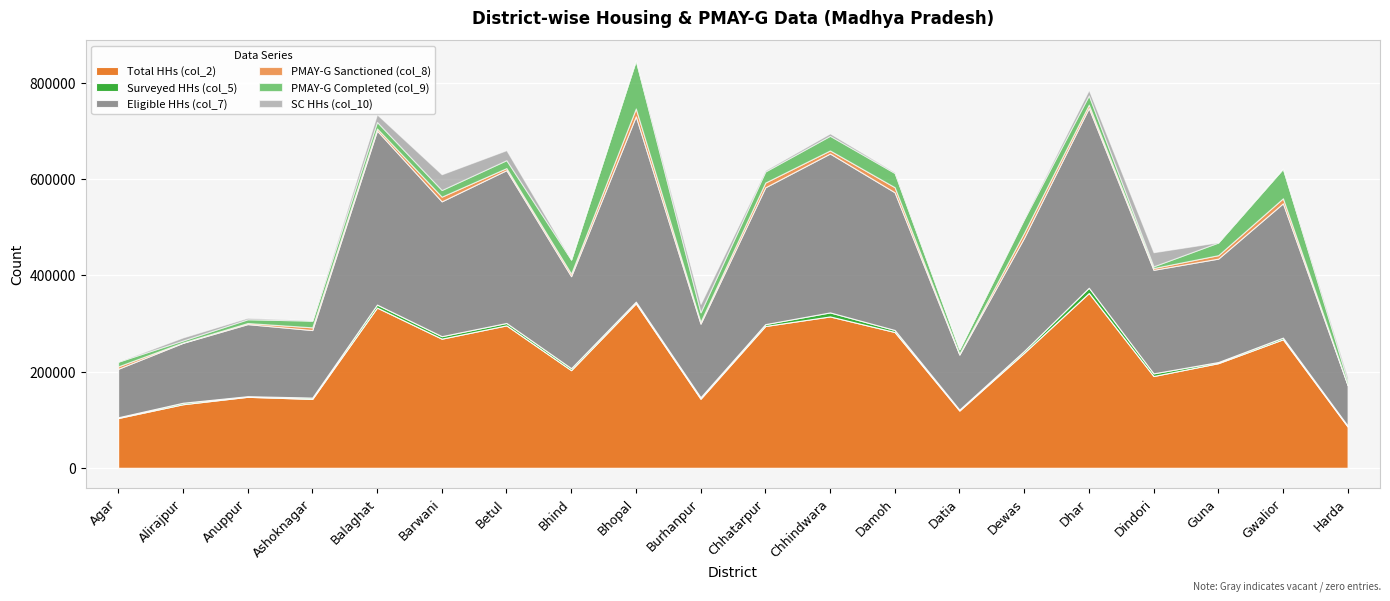

What is the value of the Total HHs (col_2) point at the 15th from the left?

239015